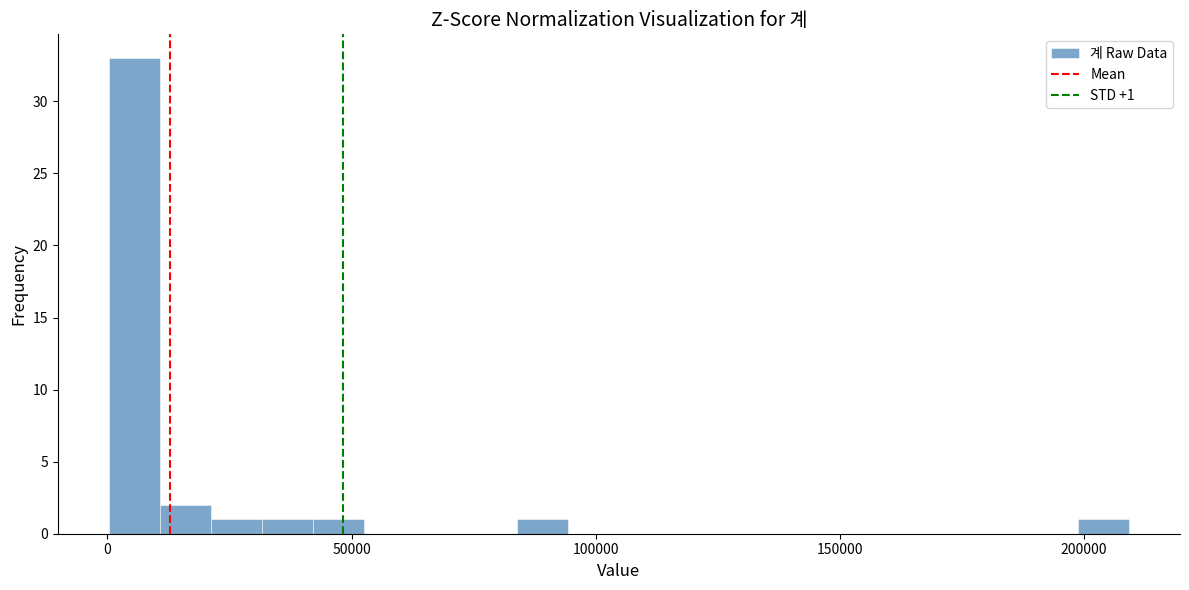

Read against the x-axis, roughly where is the centre of the tallest bar?

5000